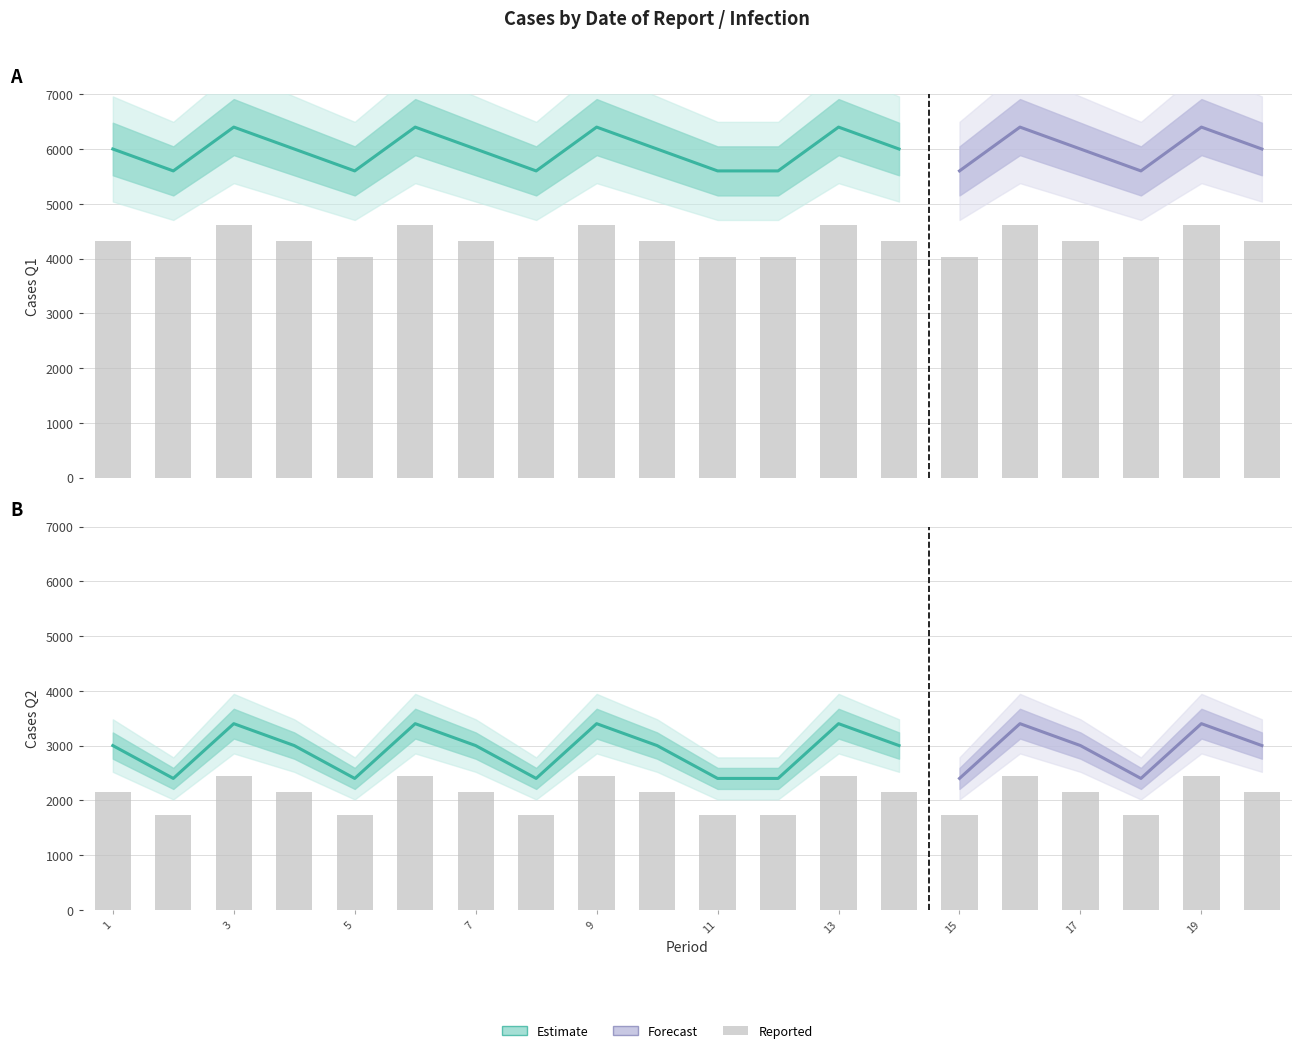

At which category is the sum across all series the highest?

3